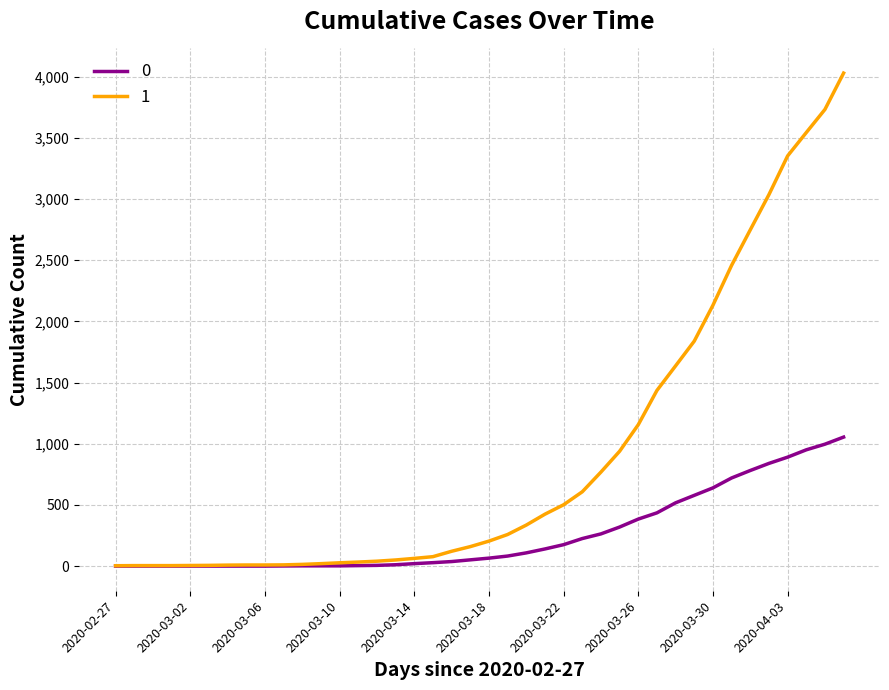

Rank the series by their maximum value, from lowest to highest.

0, 1